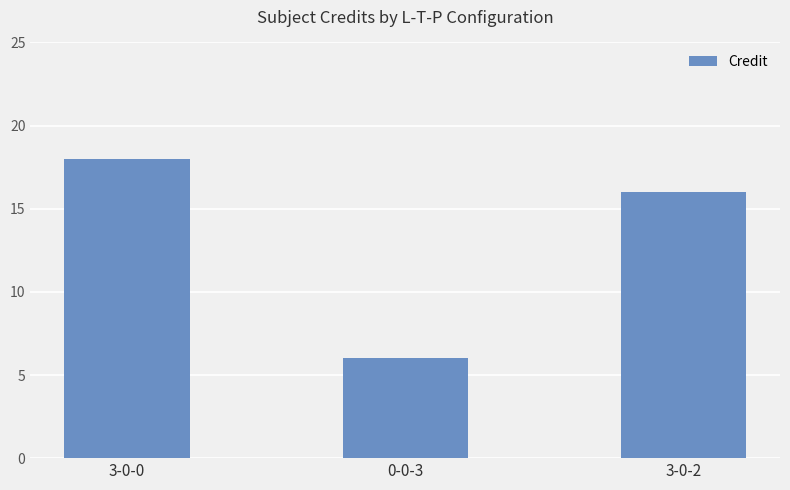

The chart shows a value of 18 at 3-0-0. True or false?

True